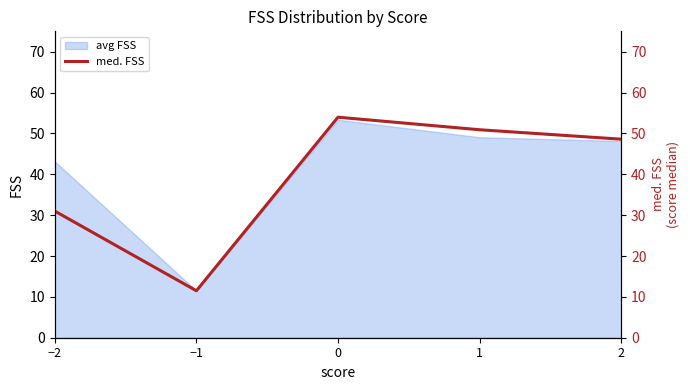

At which label is the value closest to 32?

−2